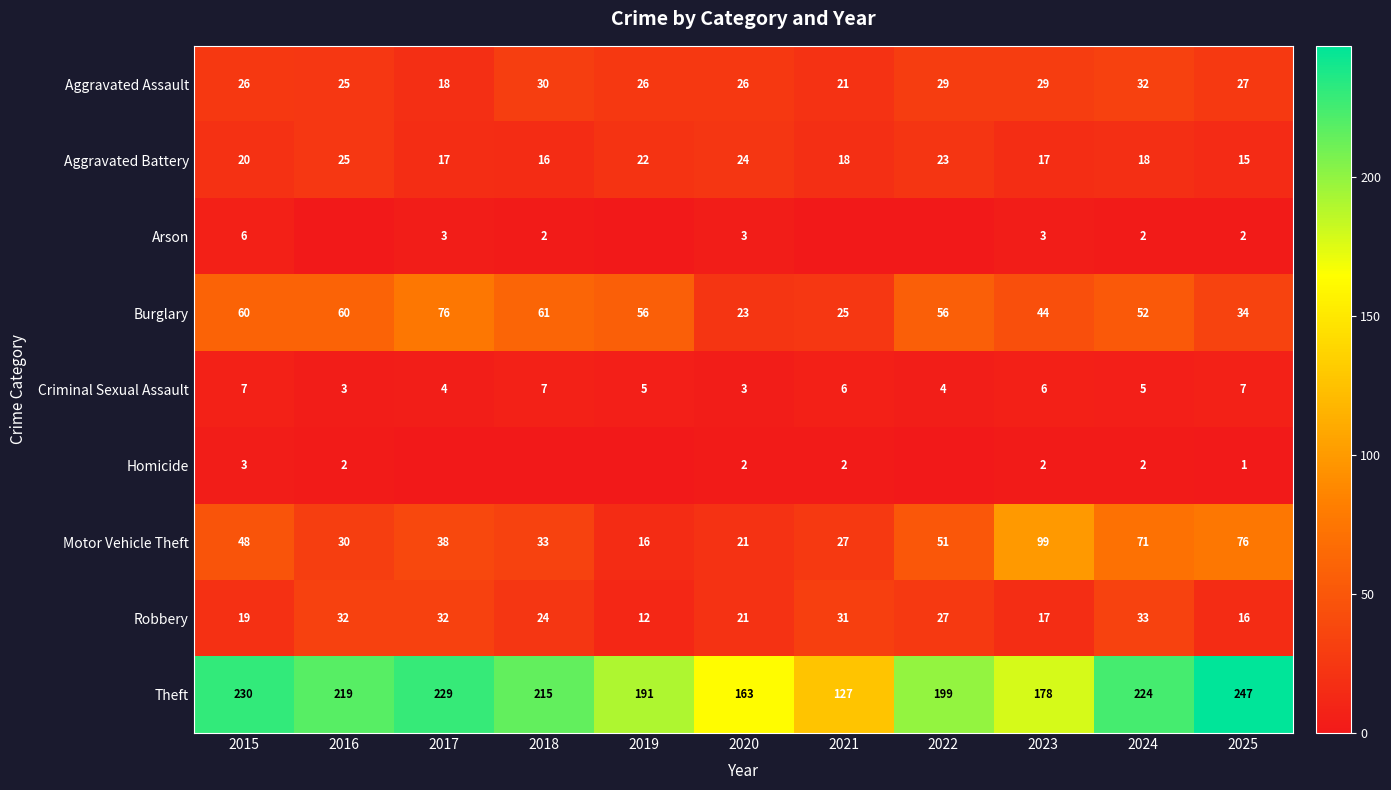

What is the average value of the Theft series?

202